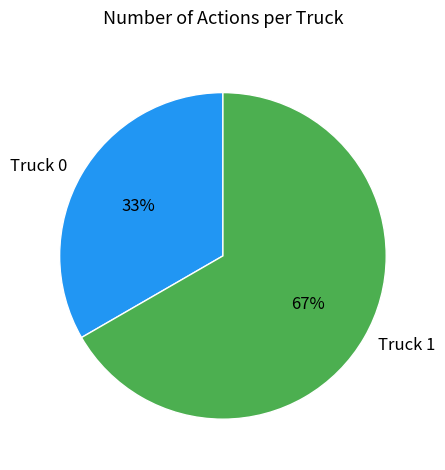

Rank the categories by value from highest to lowest.

Truck 1, Truck 0